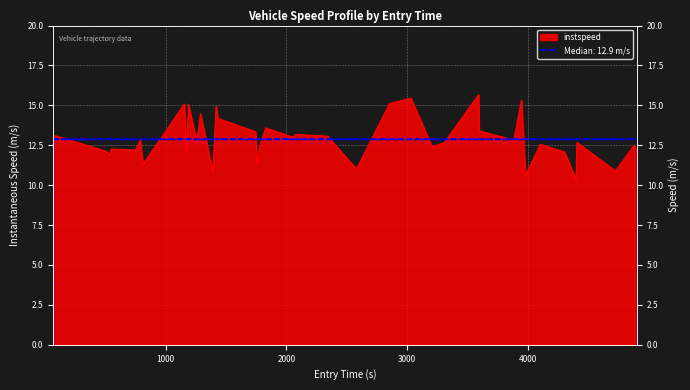

Approximately how many times larger is the value at 1289.0 compared to 4883.0?

1.2